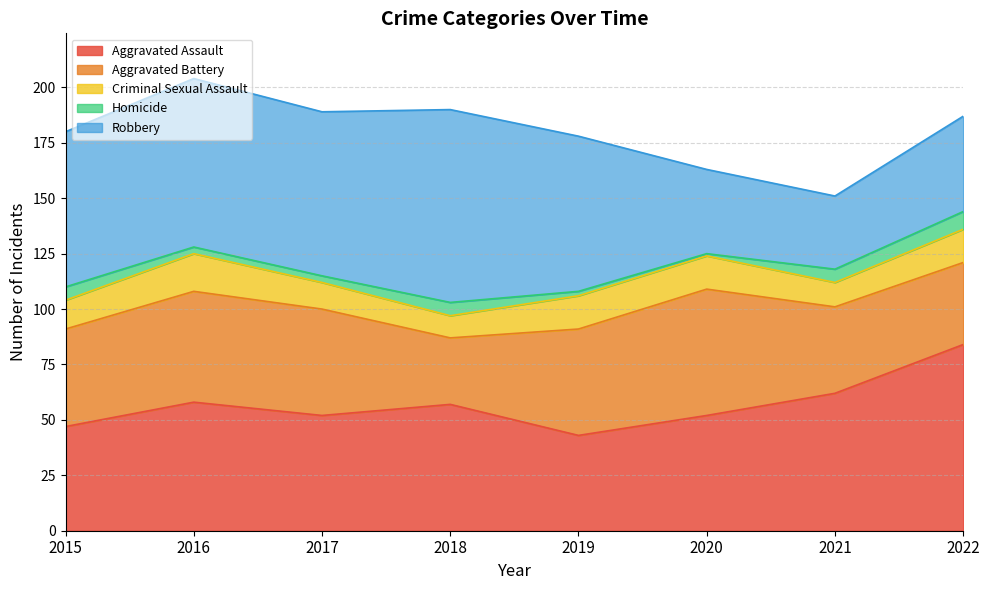

How many times do Aggravated Assault and Aggravated Battery cross each other?

2